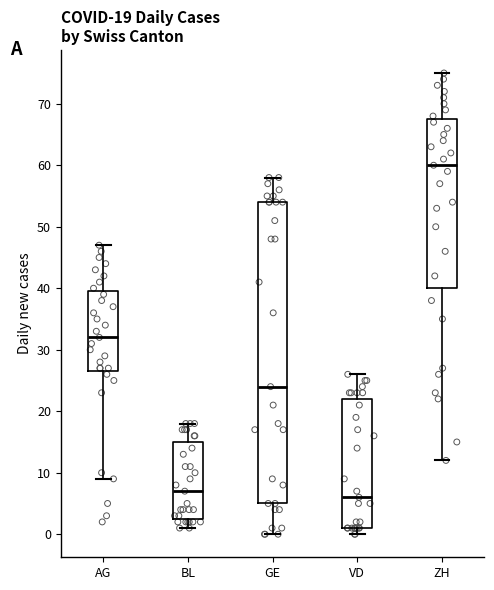

Which box is the tallest, from its lower edge to its upper edge?

GE